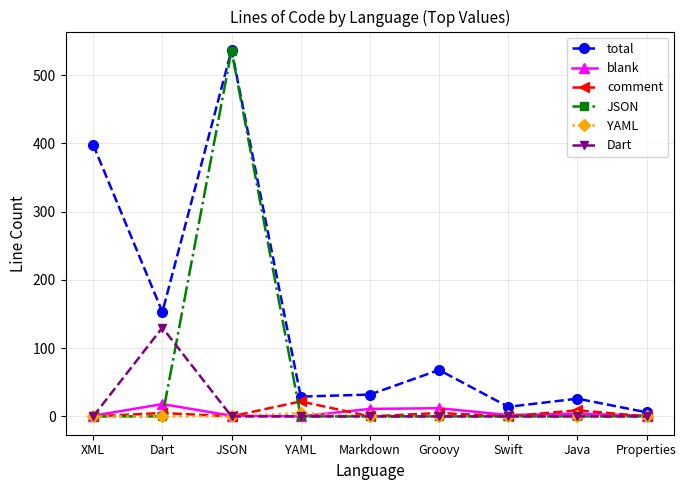

Count the number of categories in the chart.

9